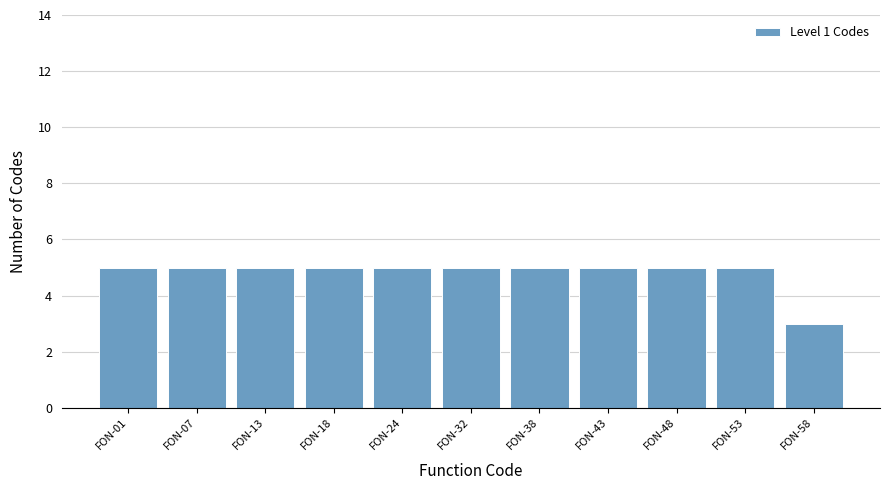

Reading right to left, extract all data points from this chart.

3	5	5	5	5	5	5	5	5	5	5